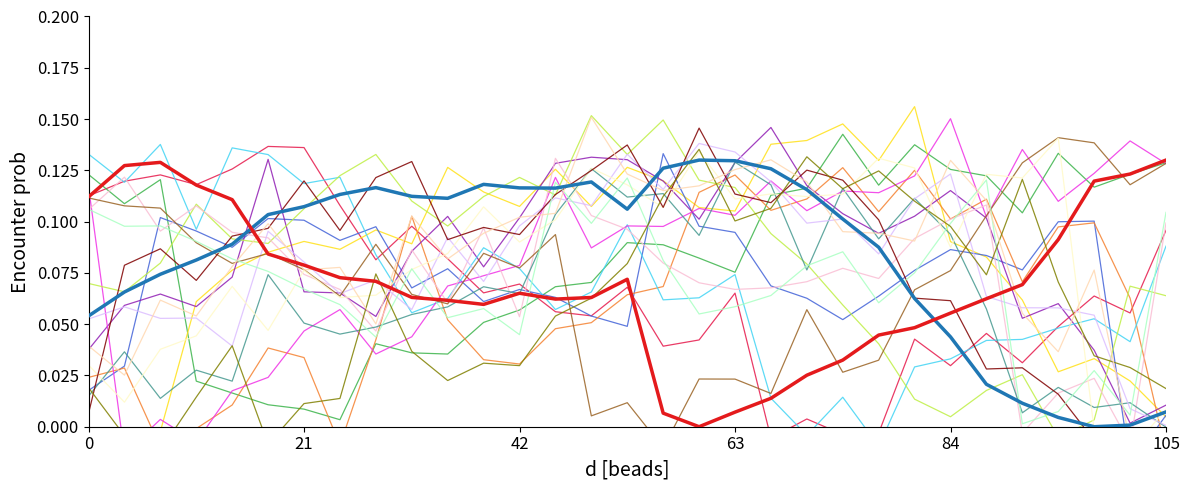

Which series has the widest spread of values?

bg_0